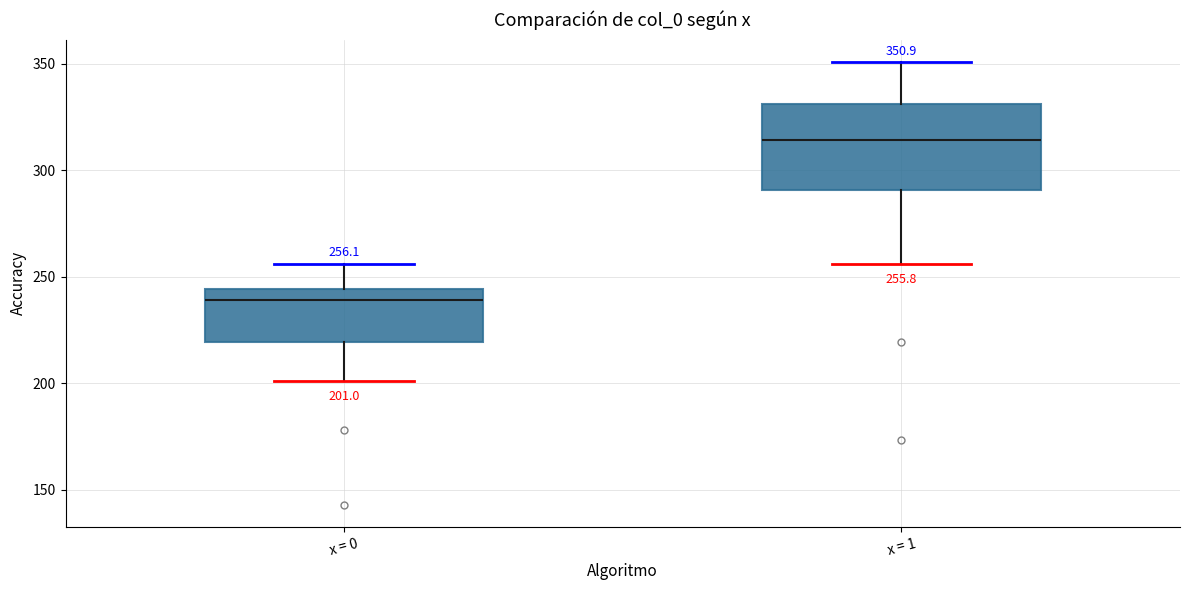

Comparing the boxes themselves (not the whiskers), which one is the tallest?

x = 1